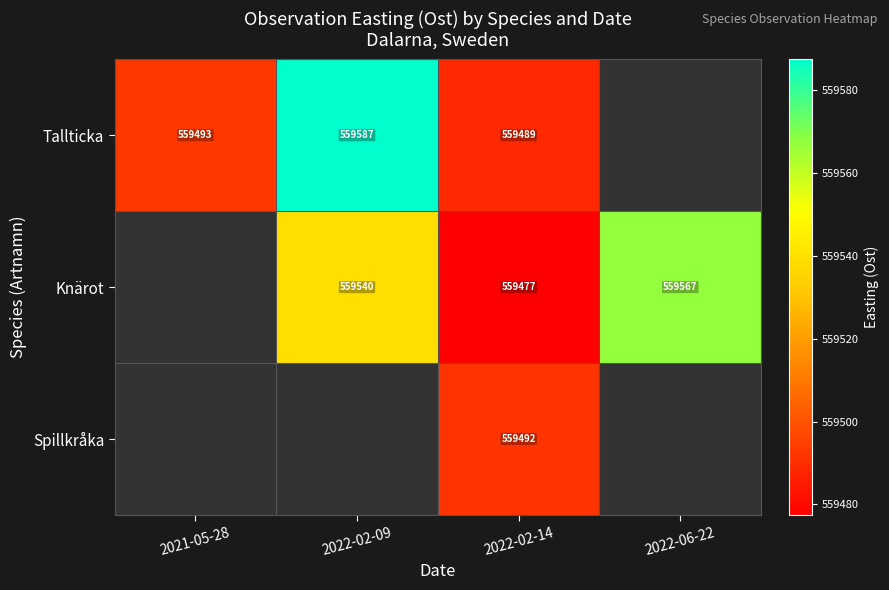

Count the number of categories in the chart.

4